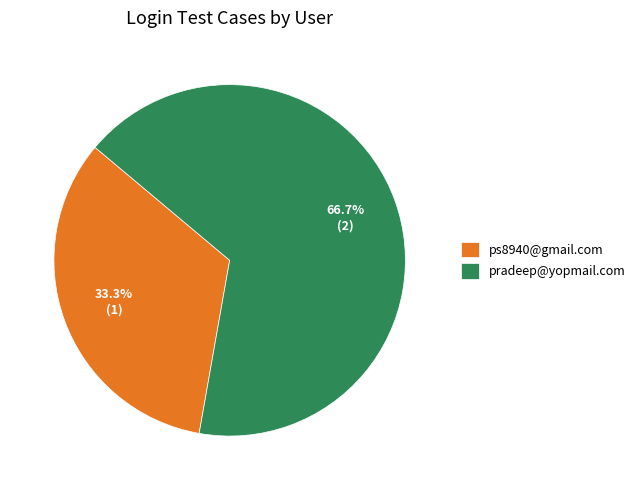

To the nearest percent, what percentage of the pie is pradeep@yopmail.com?

67%